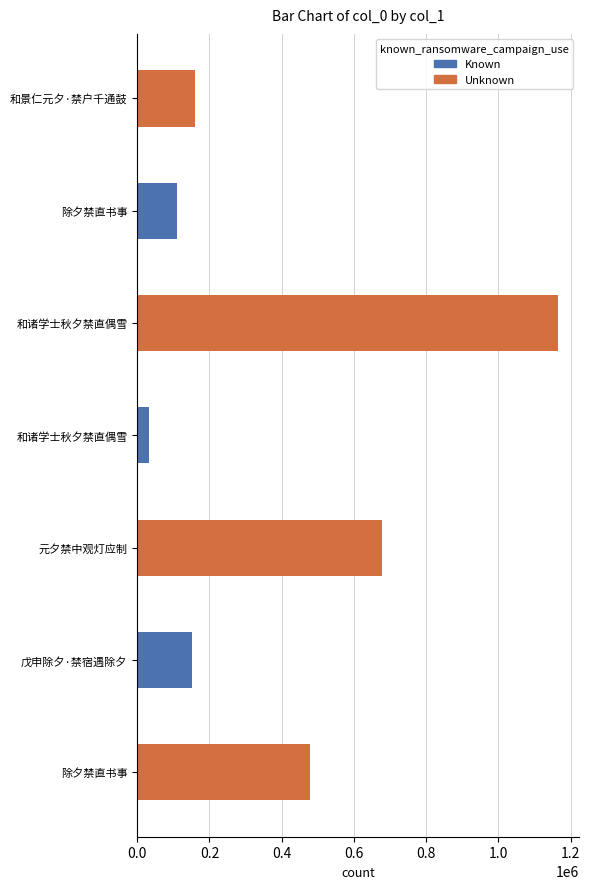

What is the sum of all values?

2772133